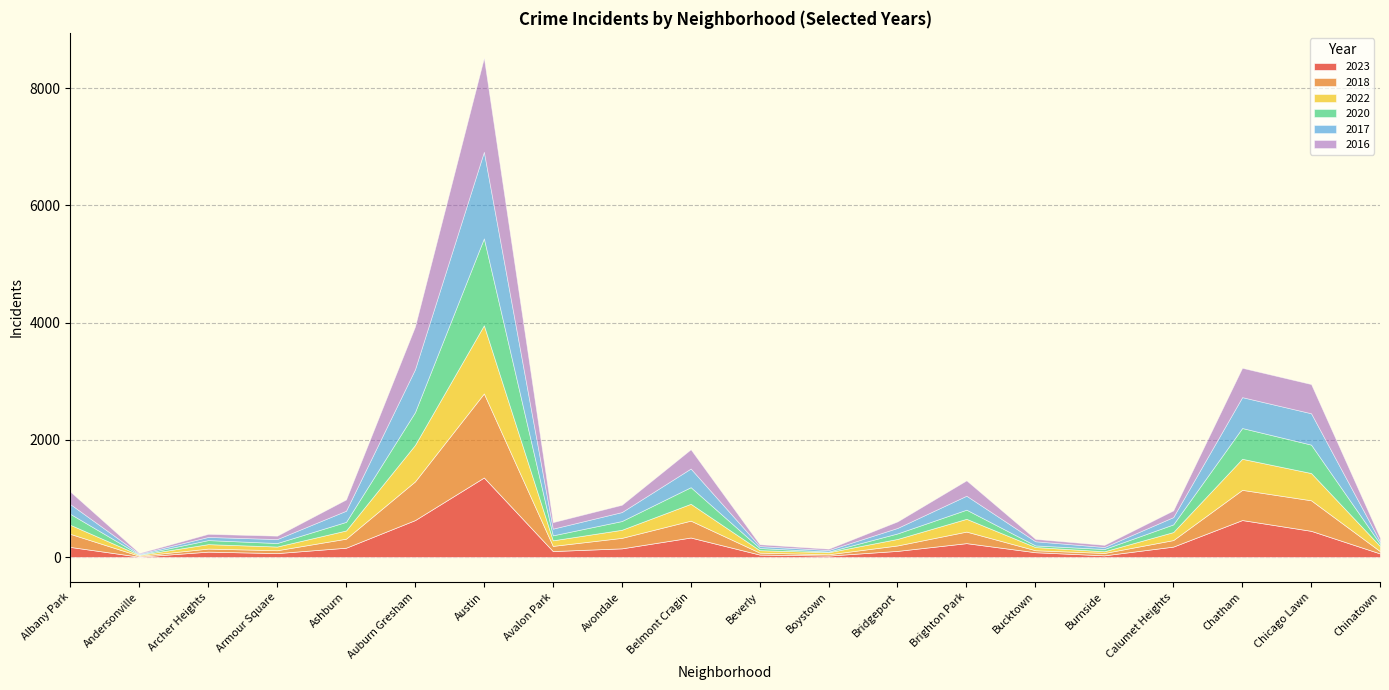

At which category does the chart reach its minimum across all series?

Andersonville